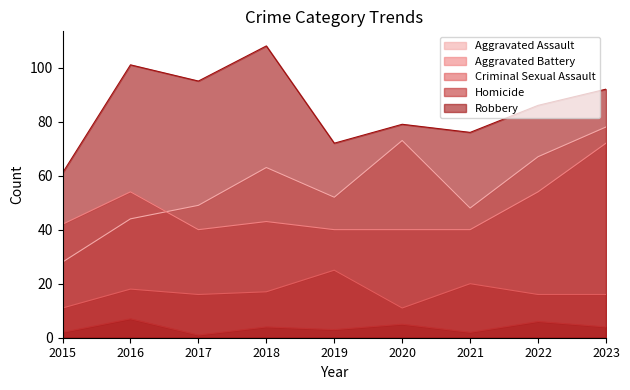

What is the average value of the Criminal Sexual Assault series?

17